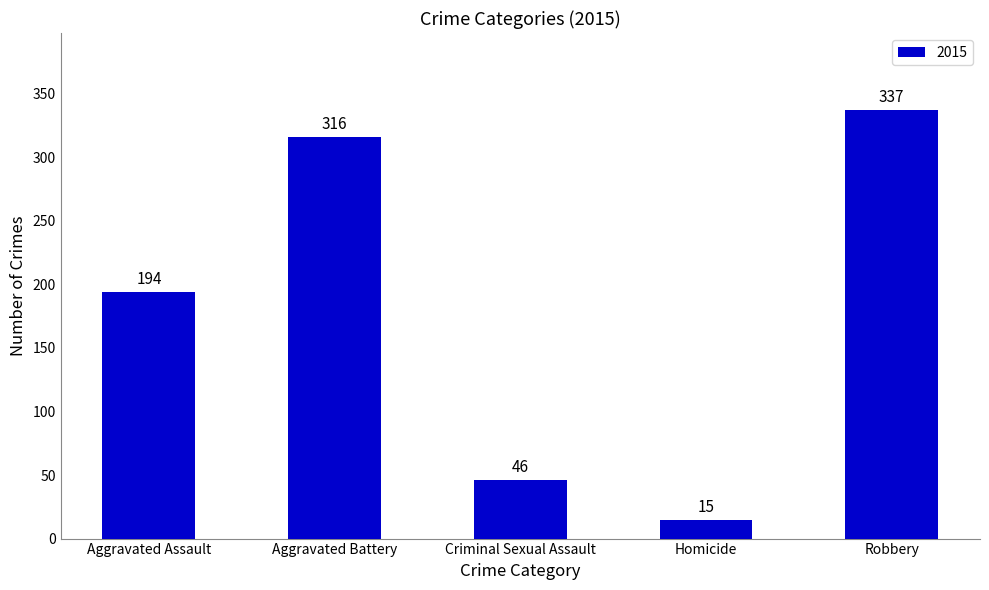

Which has a higher value, Aggravated Assault or Aggravated Battery?

Aggravated Battery